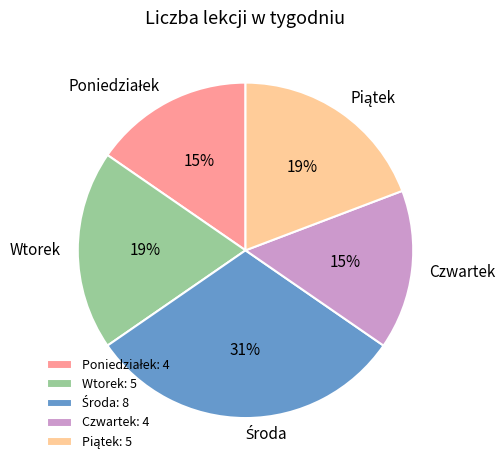

To the nearest percent, what is the average slice percentage?

20%